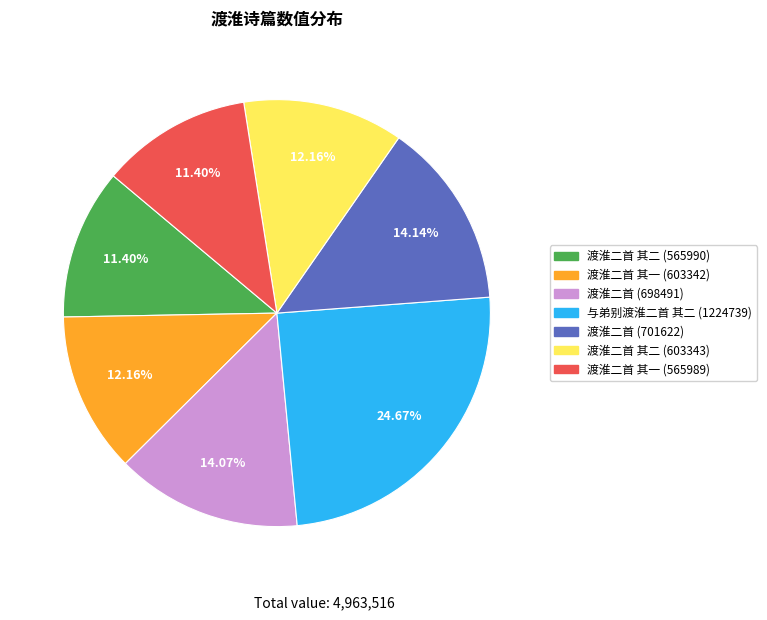

How many slices are in this pie chart?

7